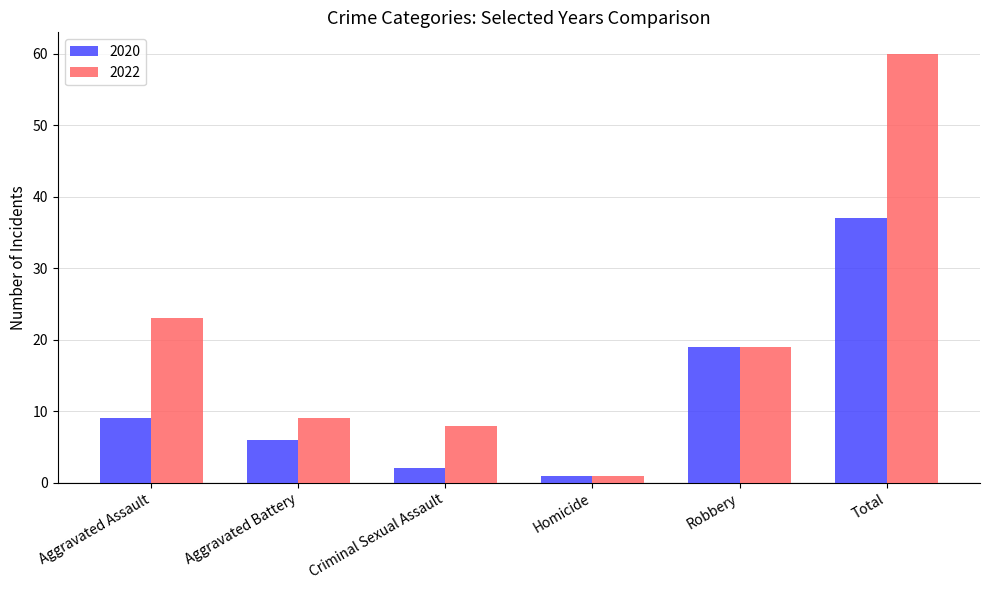

Reading right to left, what are all the values shown in this chart?

2020: 37	19	1	2	6	9
2022: 60	19	1	8	9	23